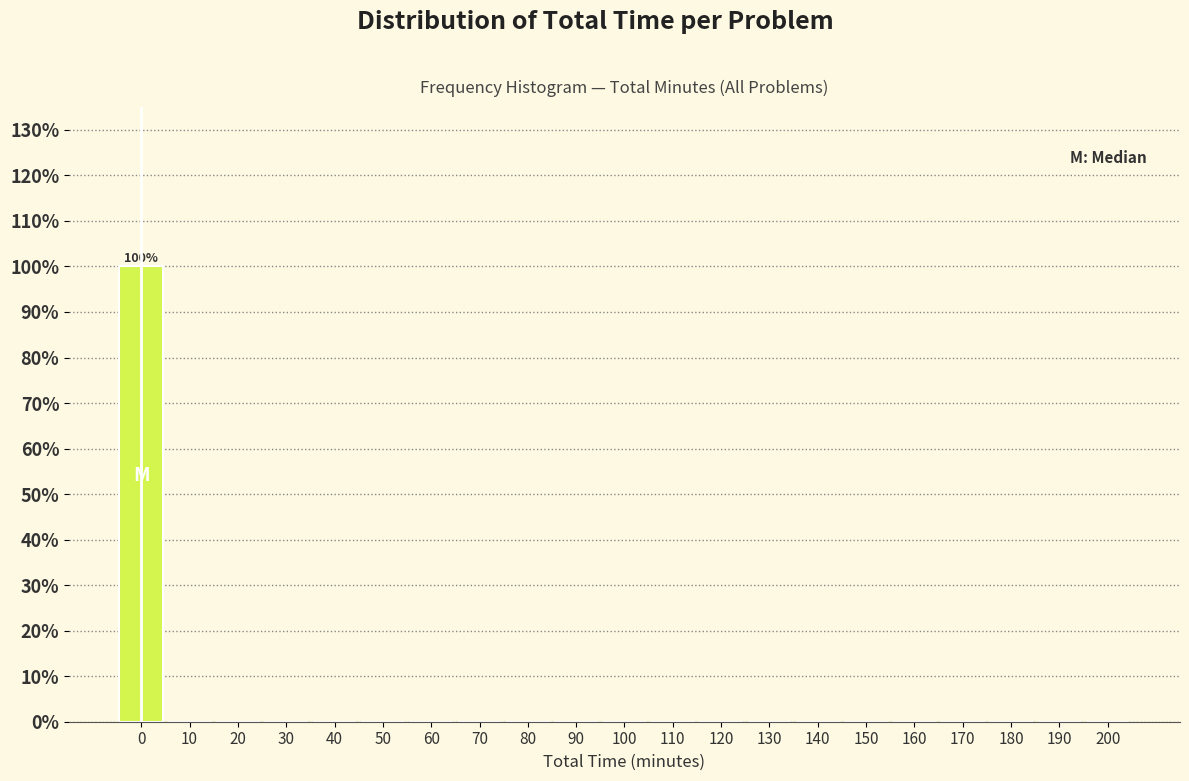

Reading left to right, transcribe all the data shown in this chart.

0=100	10=0	20=0	30=0	40=0	50=0	60=0	70=0	80=0	90=0	100=0	110=0	120=0	130=0	140=0	150=0	160=0	170=0	180=0	190=0	200=0